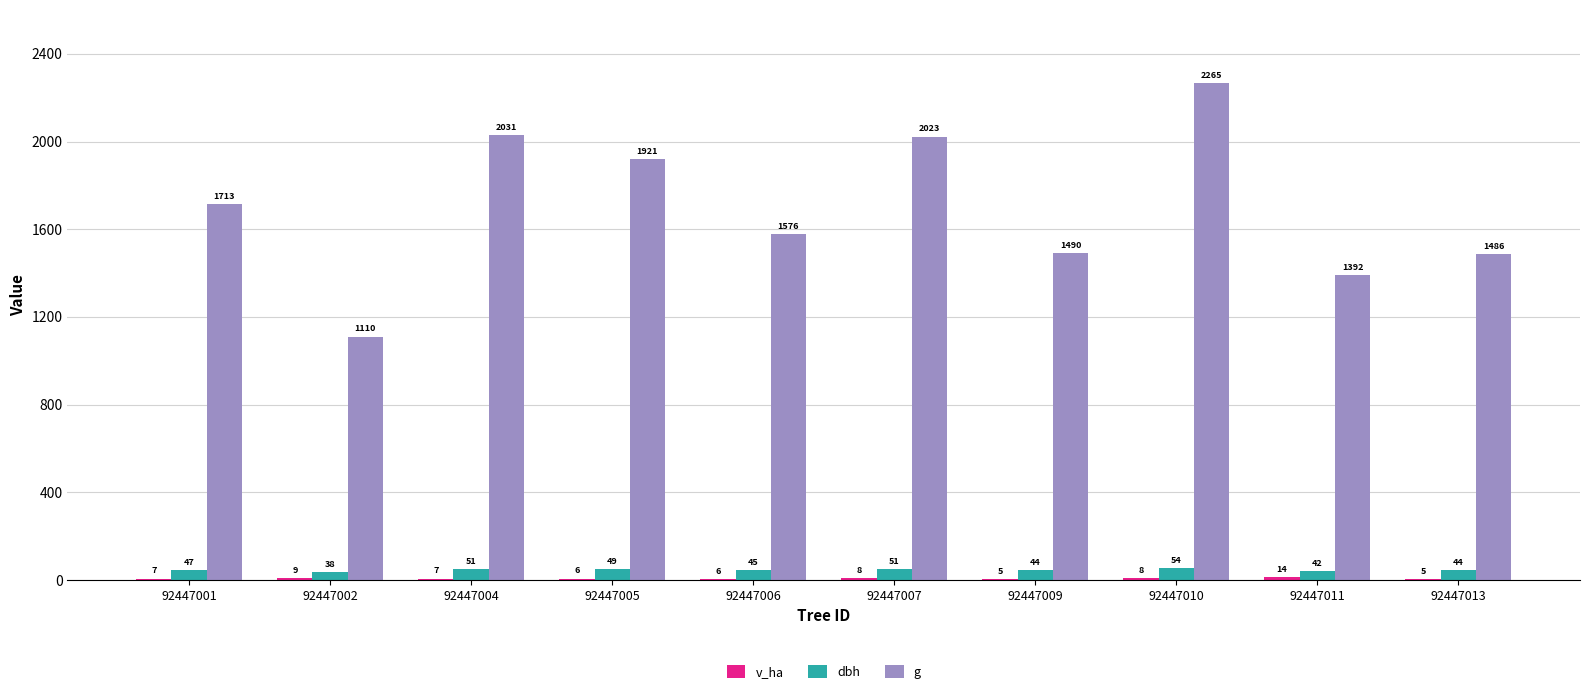

Between 92447002 and 92447007, which series saw the biggest shift?

g